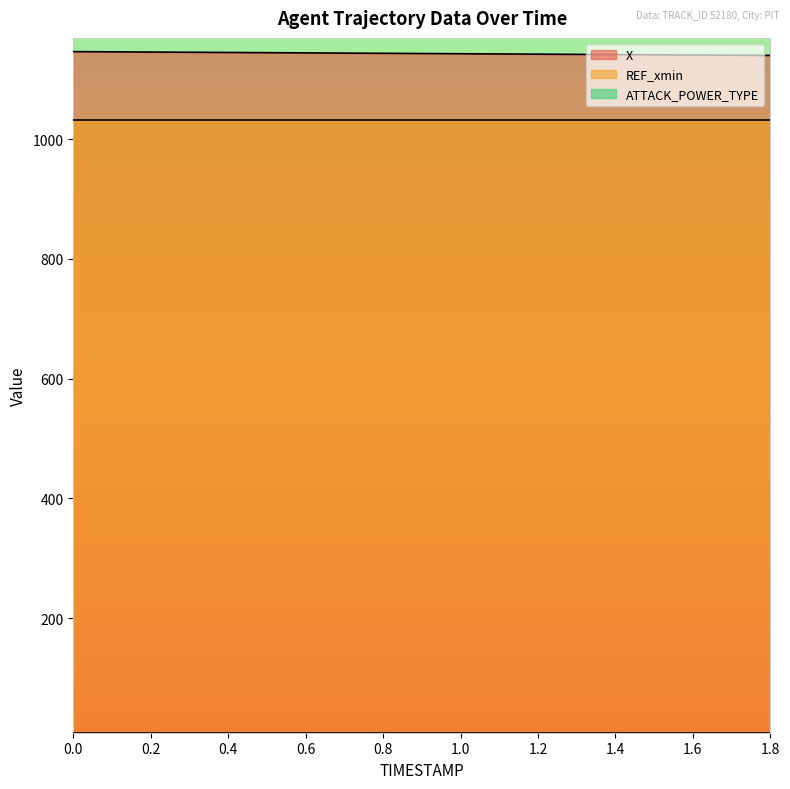

At 0.5, list the series in order from largest to smallest.

X, REF_xmin, ATTACK_POWER_TYPE